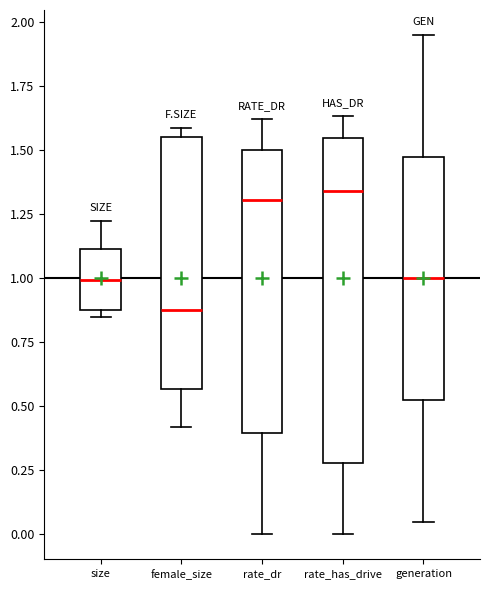

Which box's median line is the lowest?

female_size